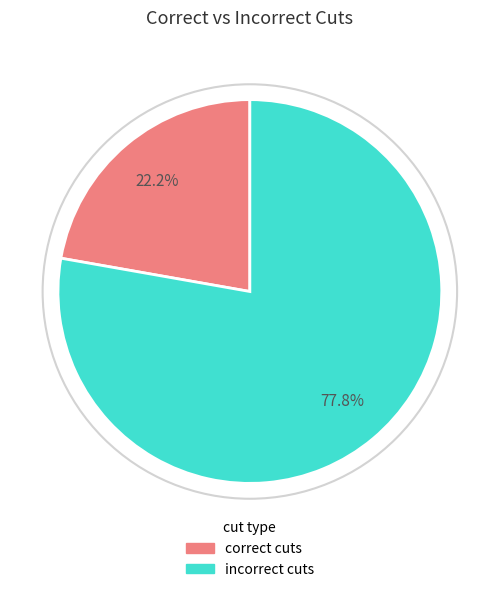

Is it true that correct cuts is 22% of the pie?

True